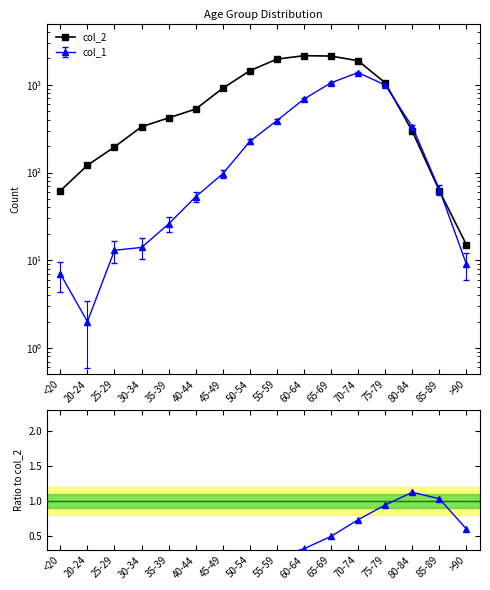

How many lines are shown in the chart?

2